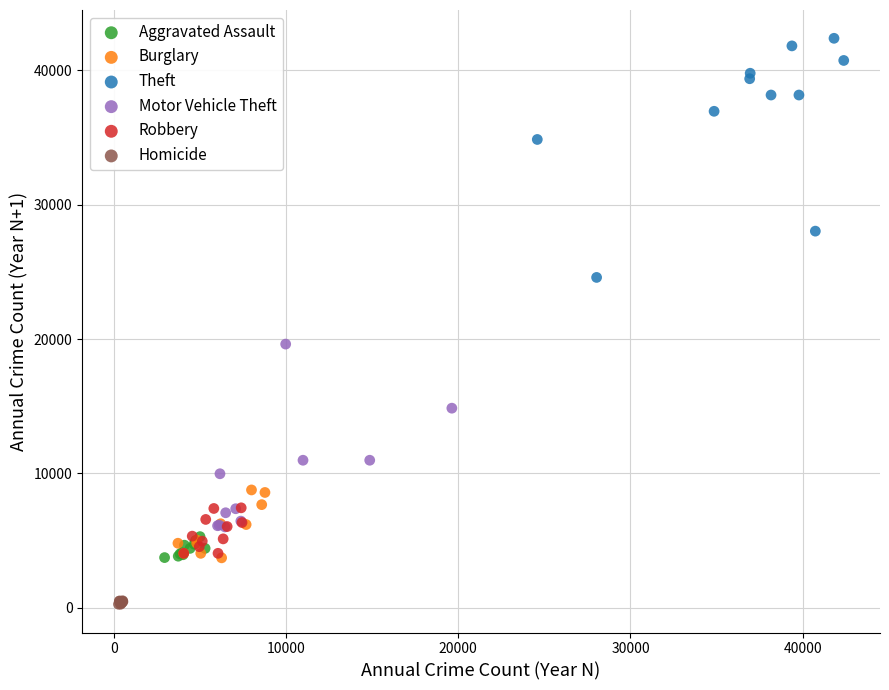

Which series contains the highest Y value?

Theft